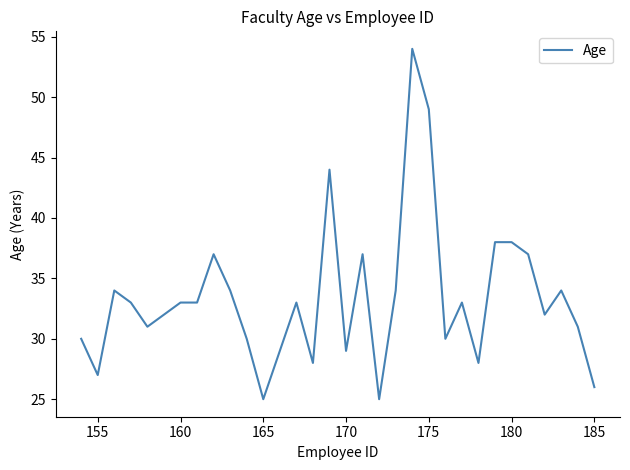

What is the difference between the maximum and minimum values?

29